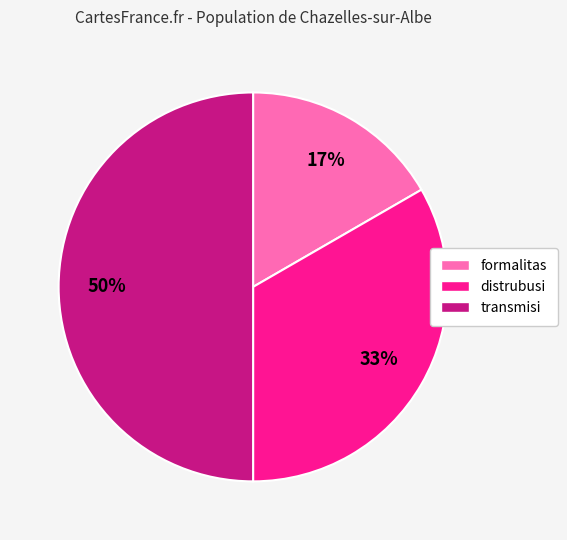

Between formalitas and transmisi, which is larger?

transmisi